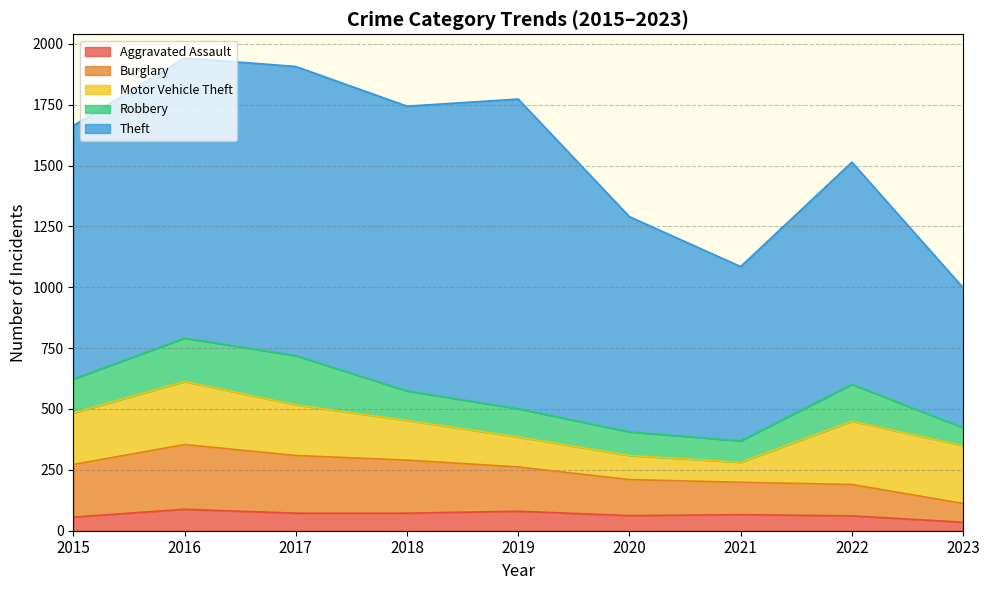

Rank the series by their maximum value, from lowest to highest.

Aggravated Assault, Robbery, Motor Vehicle Theft, Burglary, Theft